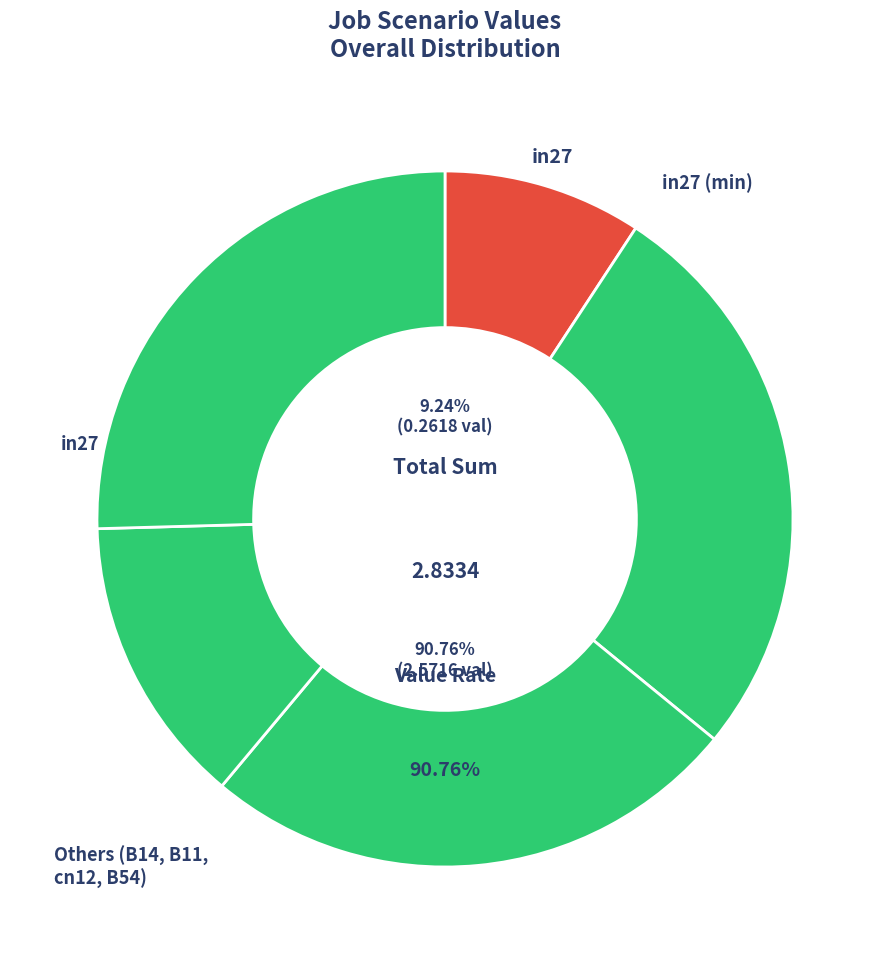

Rank the categories by value from lowest to highest.

in27, cn12, B11, B54, B14